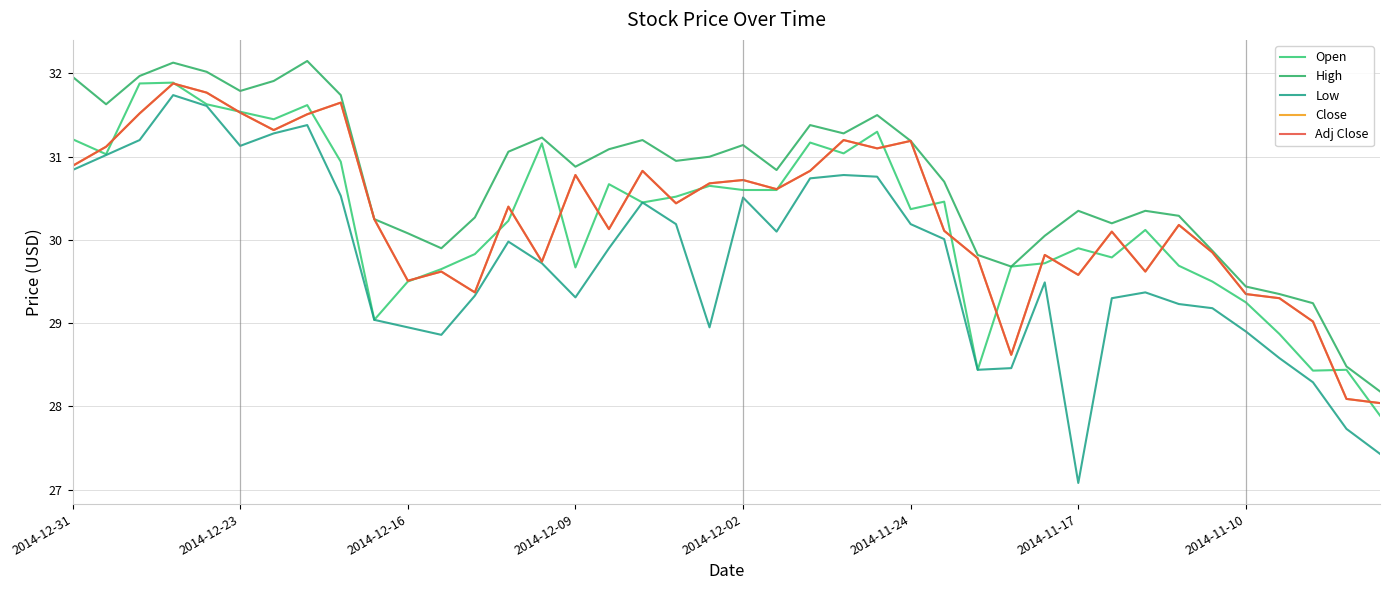

True or false: Low and Adj Close cross at least once.

False